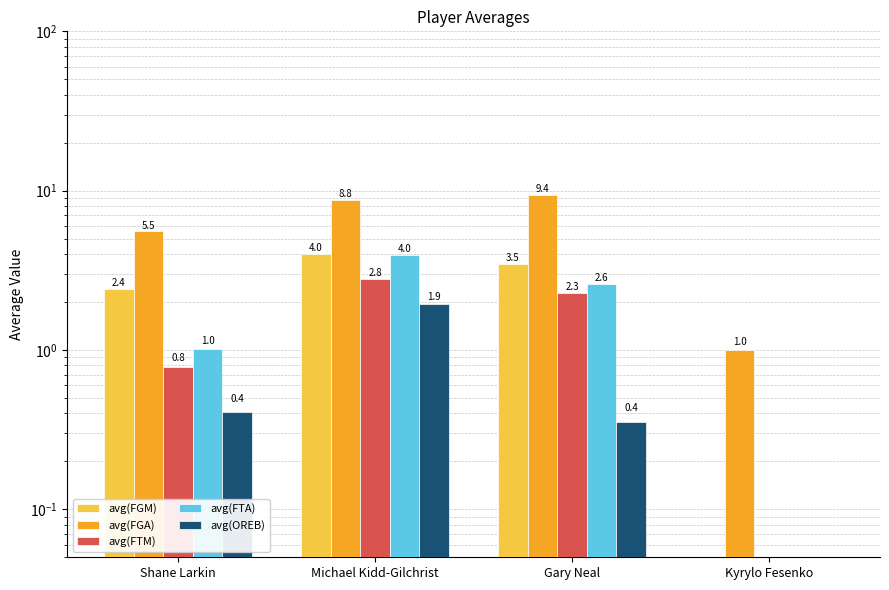

What are all the series names shown in the legend?

avg(FGM), avg(FGA), avg(FTM), avg(FTA), avg(OREB)